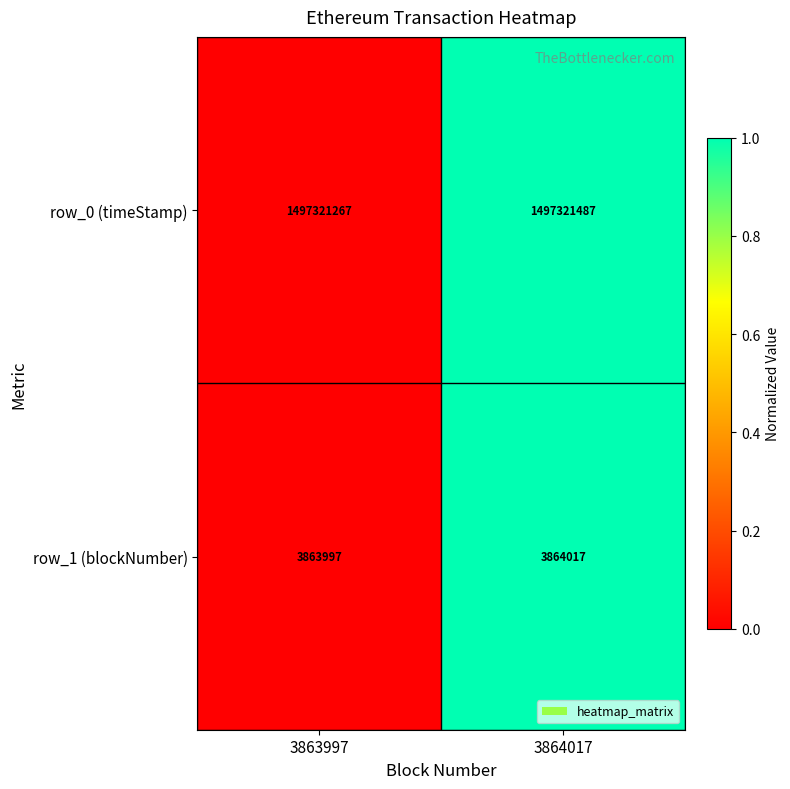

Is it true that row_0 (timeStamp) equals 1497321487 at 3864017?

True